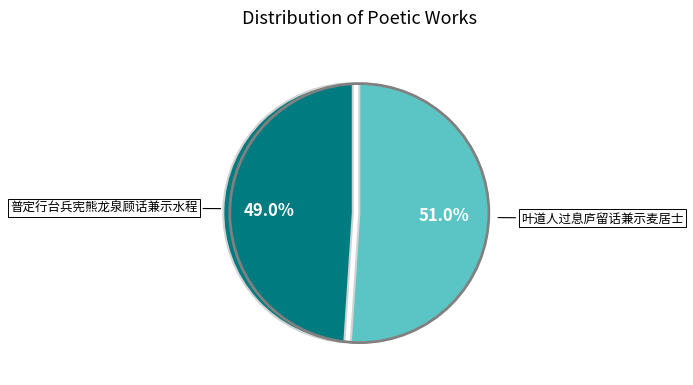

Which category has the smallest portion of the pie?

普定行台兵宪熊龙泉顾话兼示水程